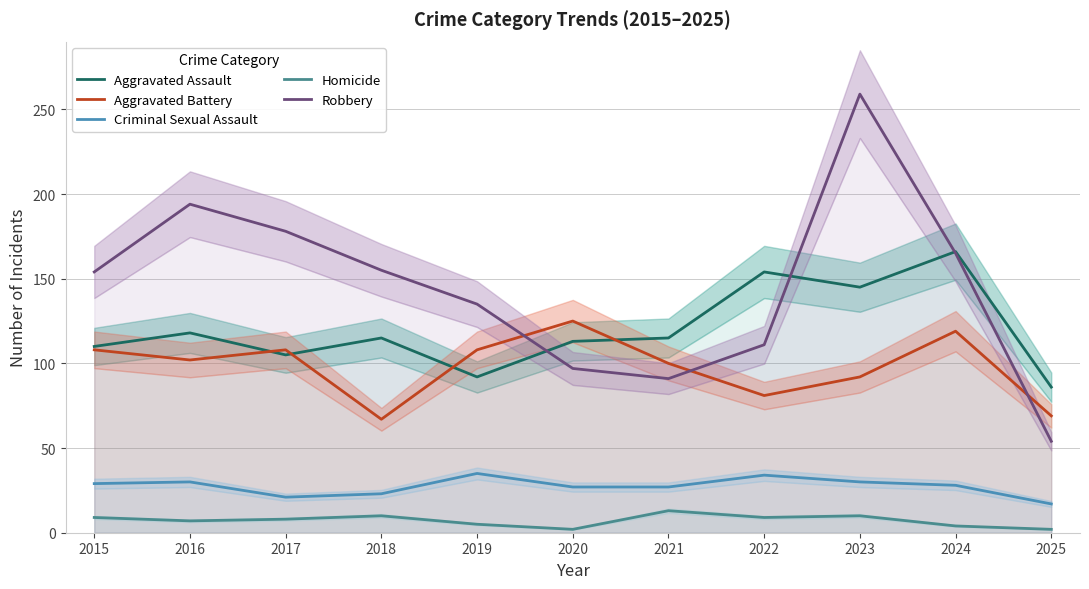

Does the chart display data point markers on the line(s)?

No